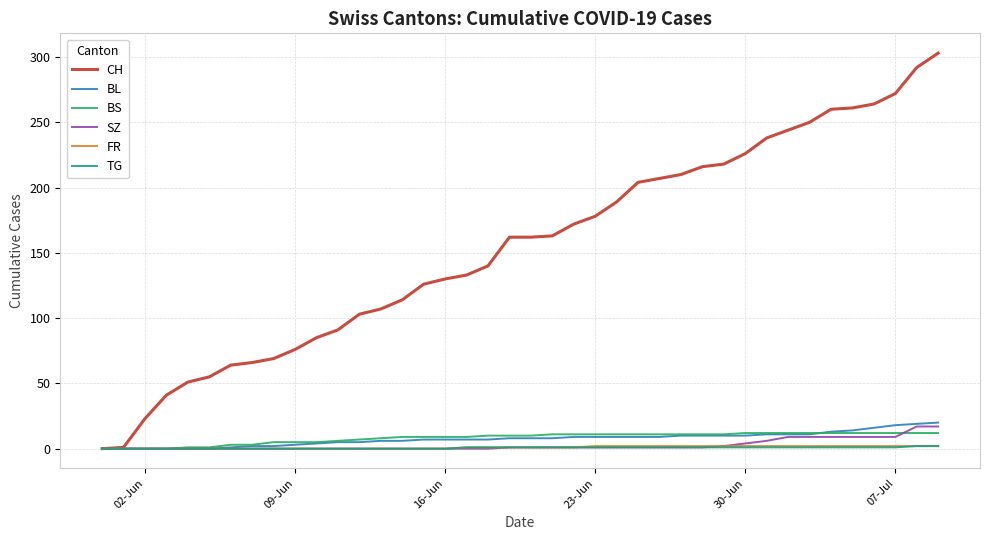

How many categories are shown in the chart?

40